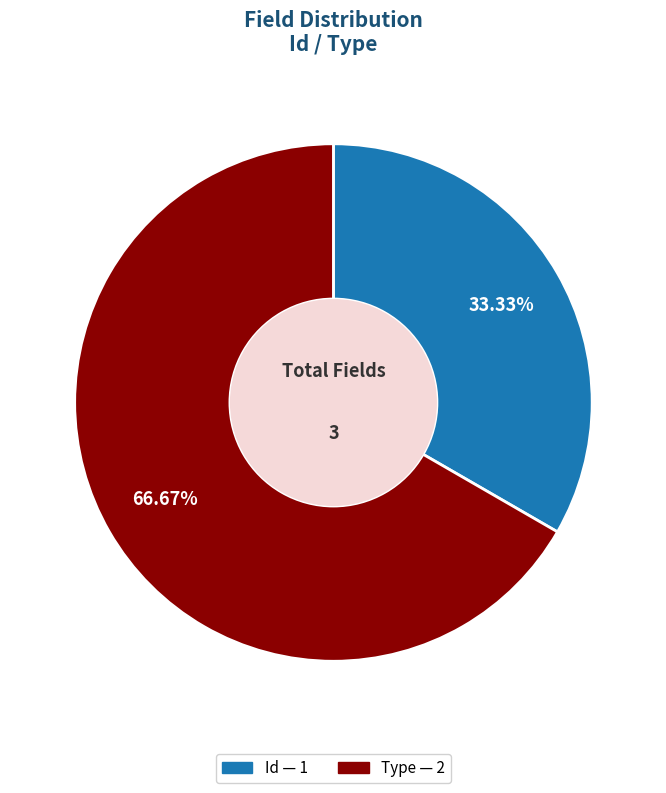

The Id slice represents 24% of the pie. True or false?

False